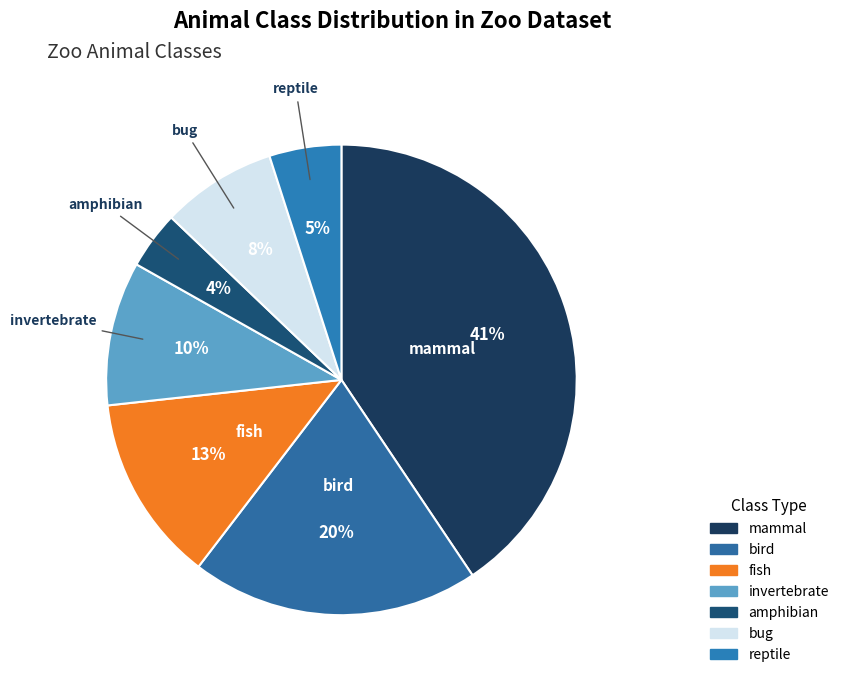

To the nearest percent, what is the difference between the largest and smallest slice percentages?

37%